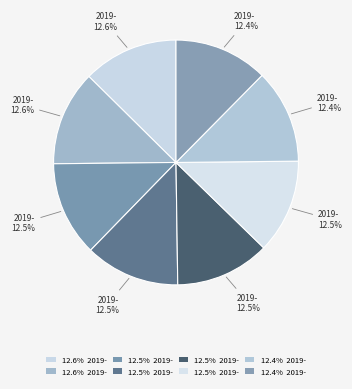

How many slices are in this pie chart?

8